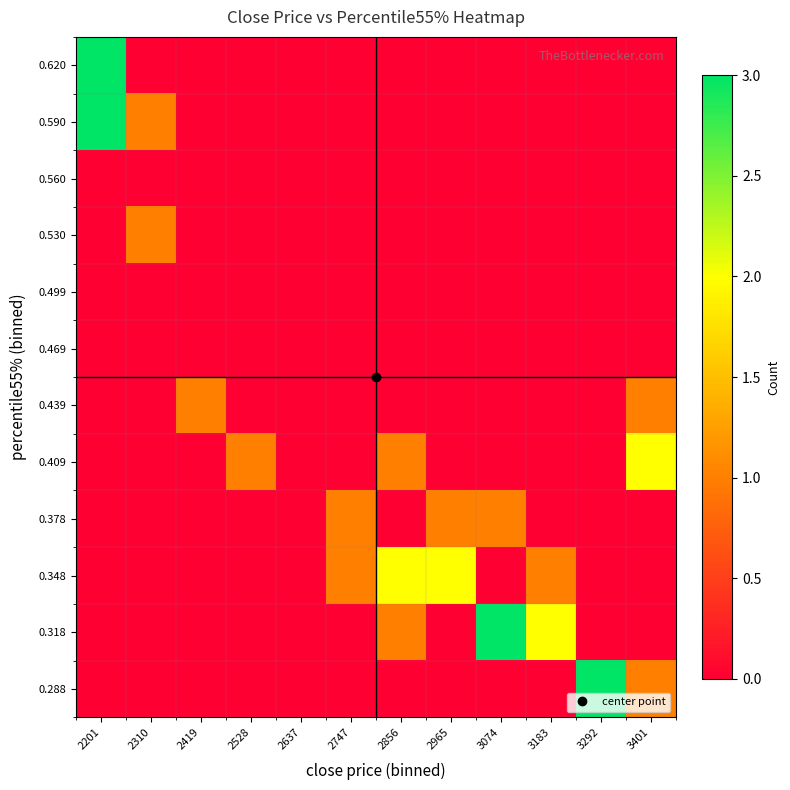

At how many categories does at least one series exceed 0?

11